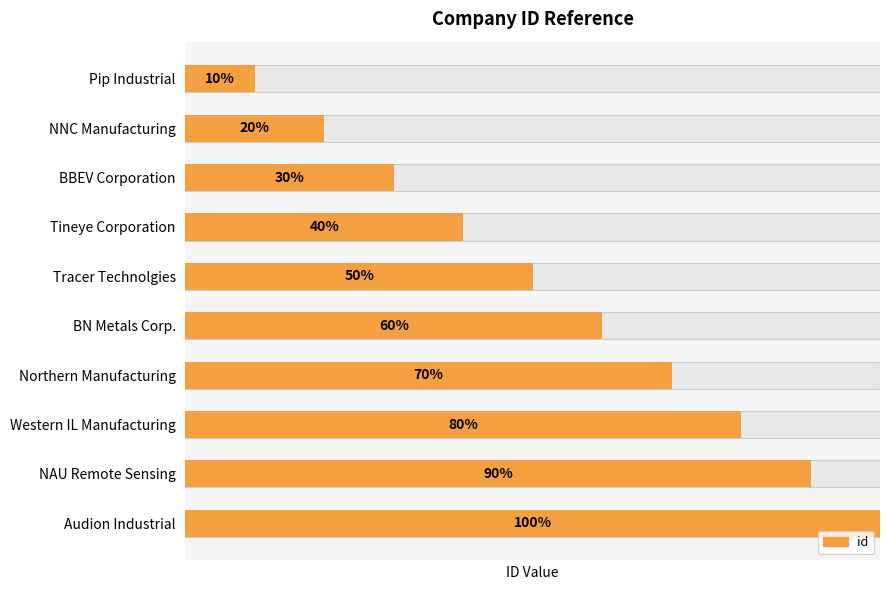

What is the difference between the second highest and second lowest values?

7